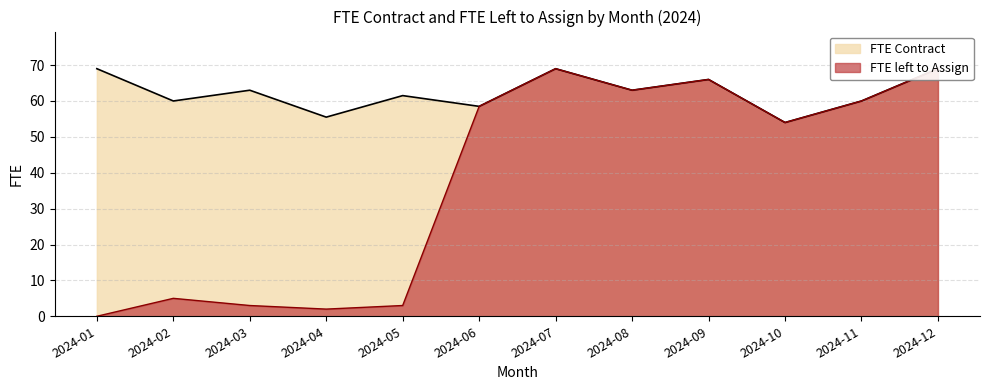

What is the highest value of the FTE Contract series?

69.0